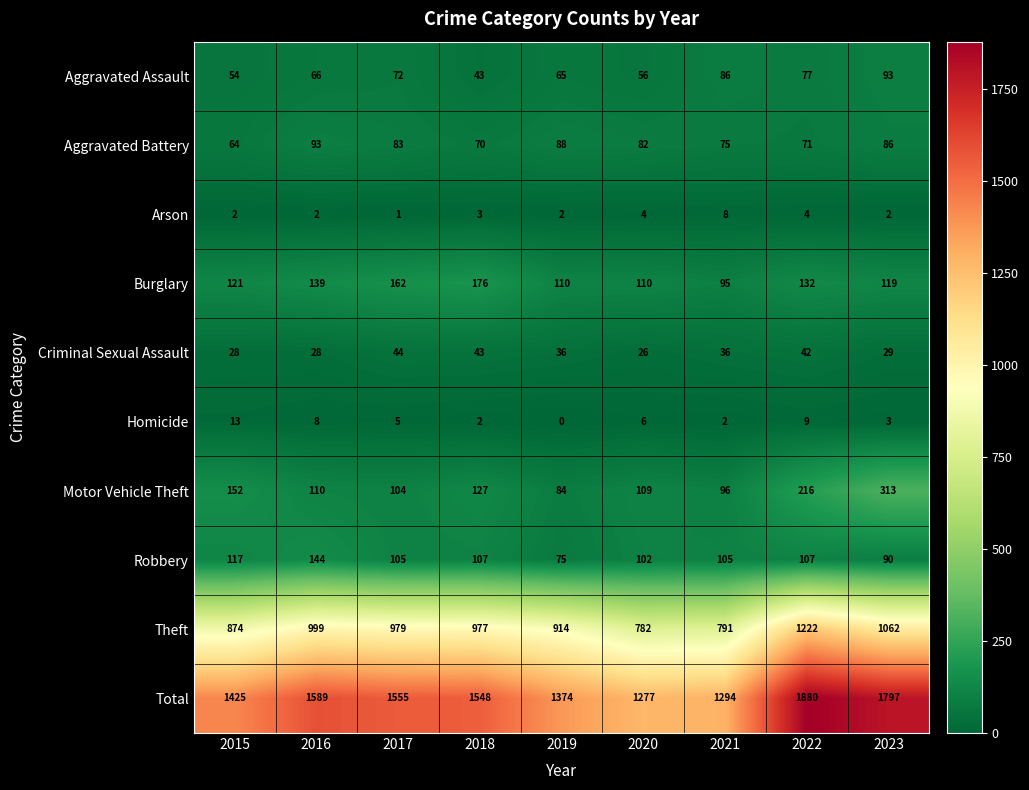

What is the total value across all series at 2019?

2748